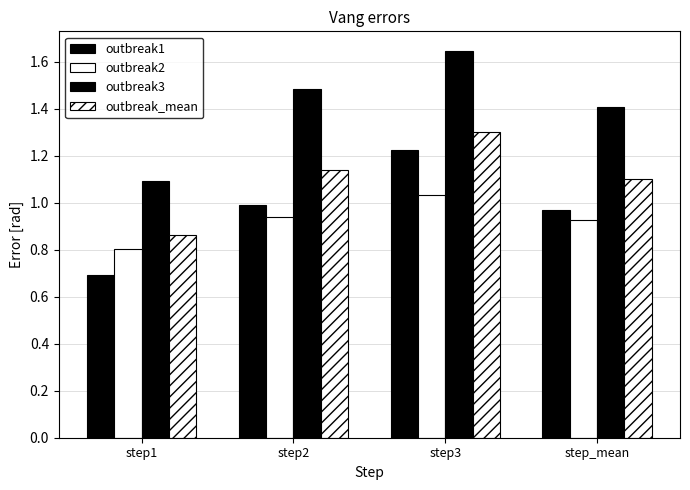

What is the label of the 3rd bar from the right?

step2